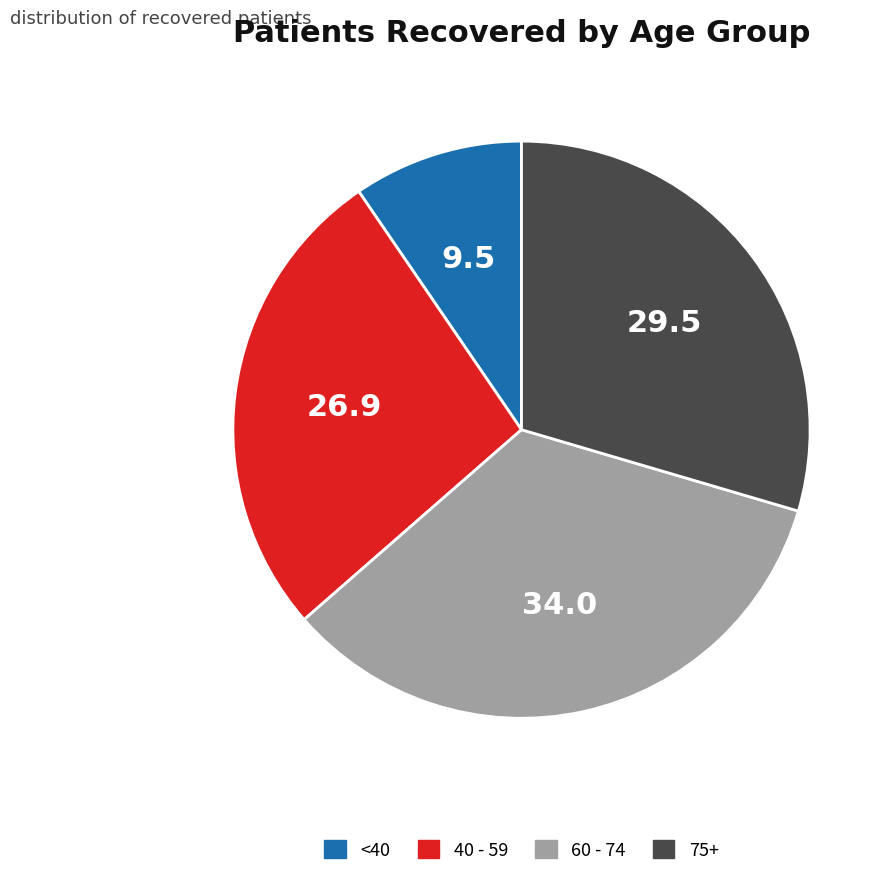

Rank the categories by value from lowest to highest.

<40, 40 - 59, 75+, 60 - 74